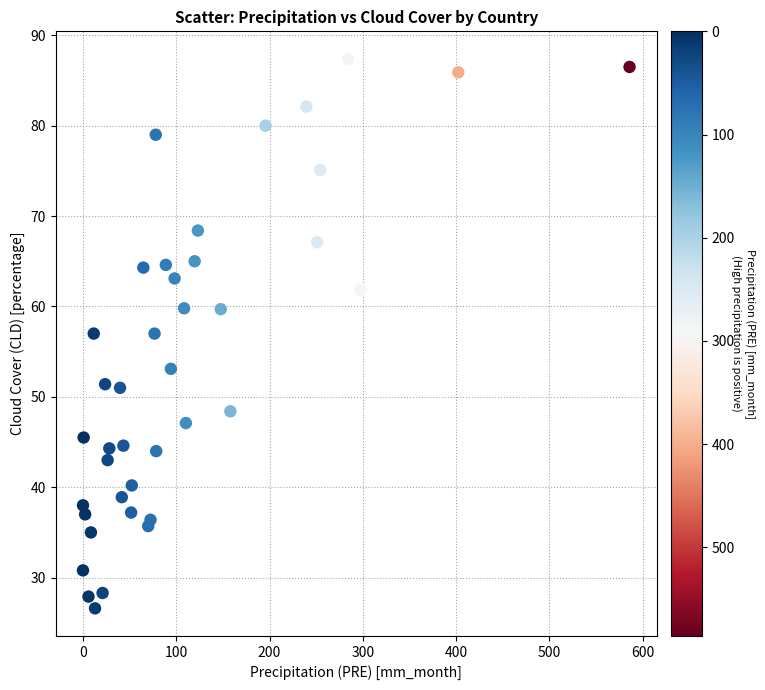

What is the range of X values (max minus min)?

585.9